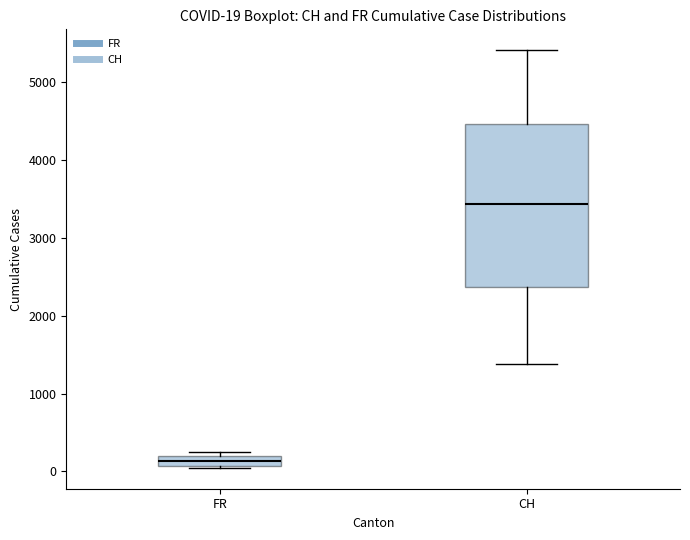

Which box's median line is the lowest?

FR